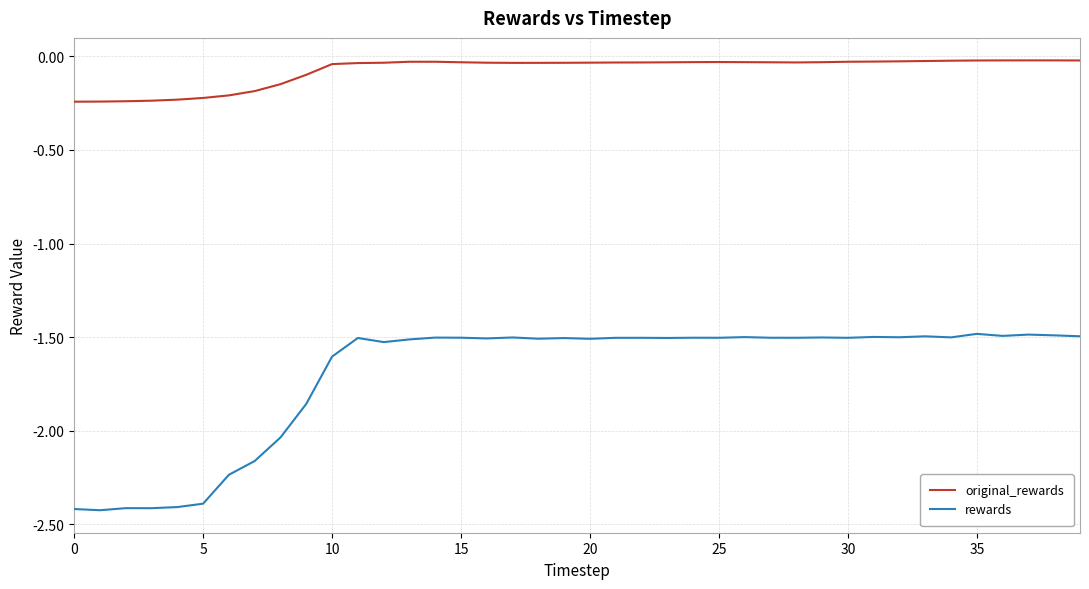

List the series in order of their peak value, lowest first.

rewards, original_rewards